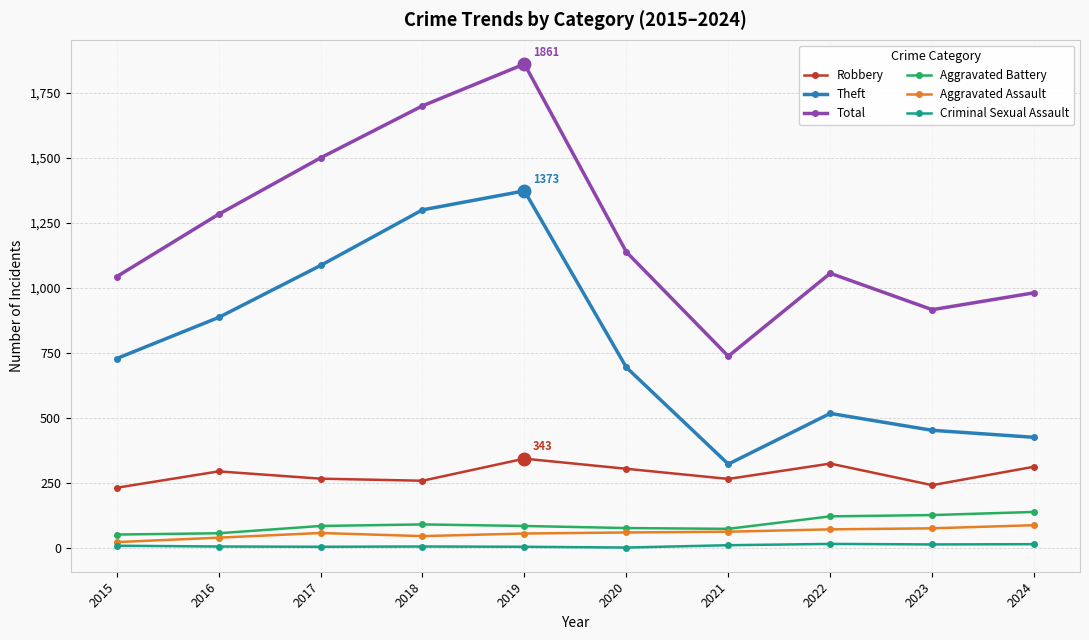

The Criminal Sexual Assault series shows 4 at 2019. True or false?

True